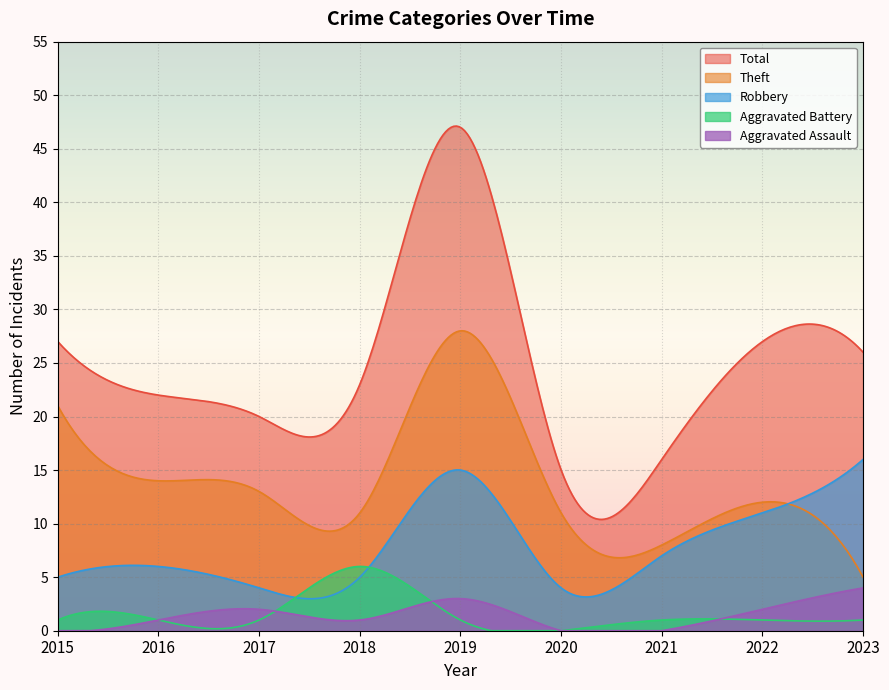

Rank the series by their maximum value, from lowest to highest.

Aggravated Assault, Aggravated Battery, Robbery, Theft, Total